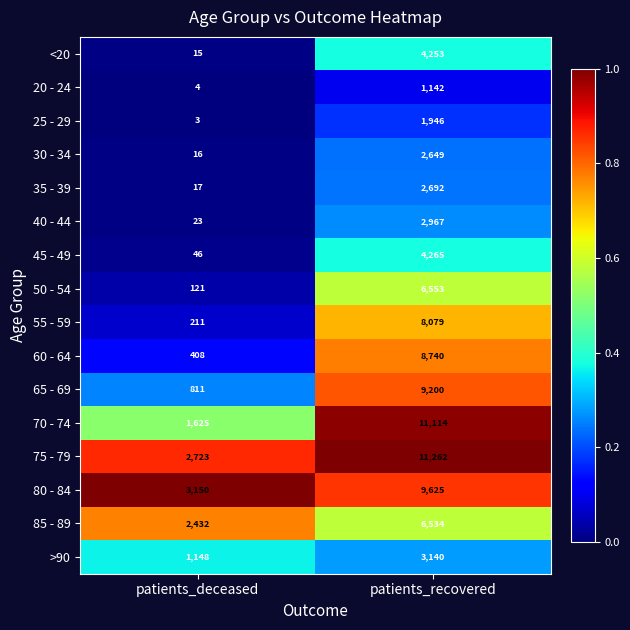

What is the sum of all 80 - 84 values?

12775